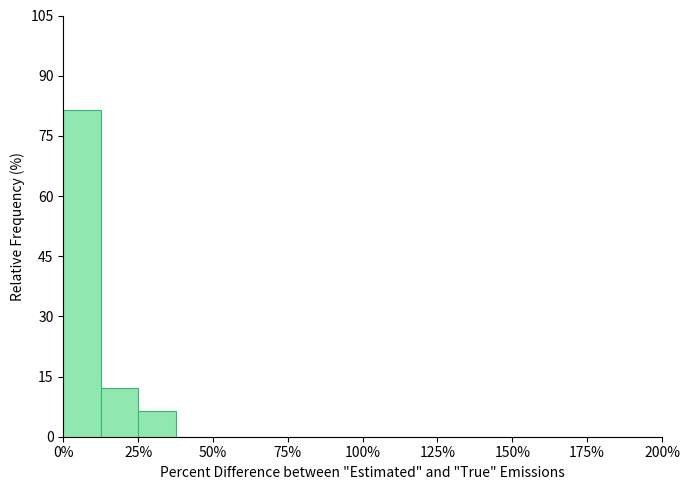

Read against the x-axis, roughly where is the centre of the tallest bar?

5